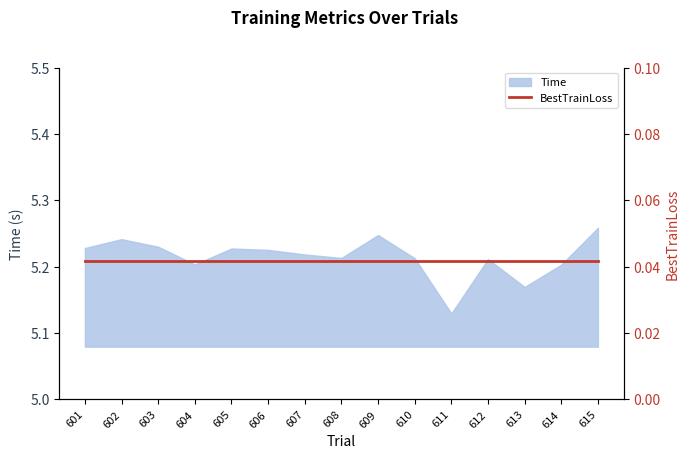

The chart shows a value of 5.1 at 611. True or false?

True